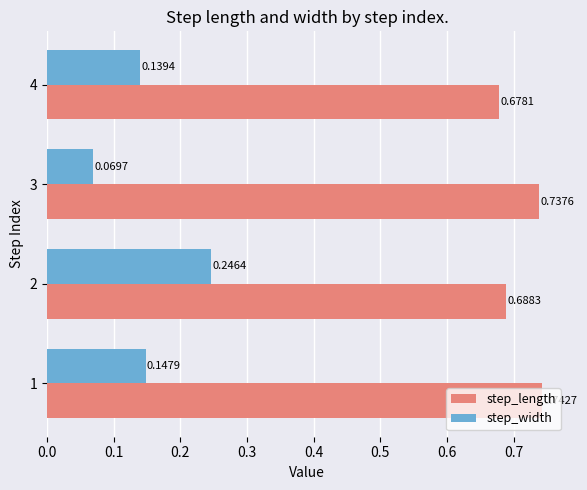

Which category has the lowest value in the step_width series?

3